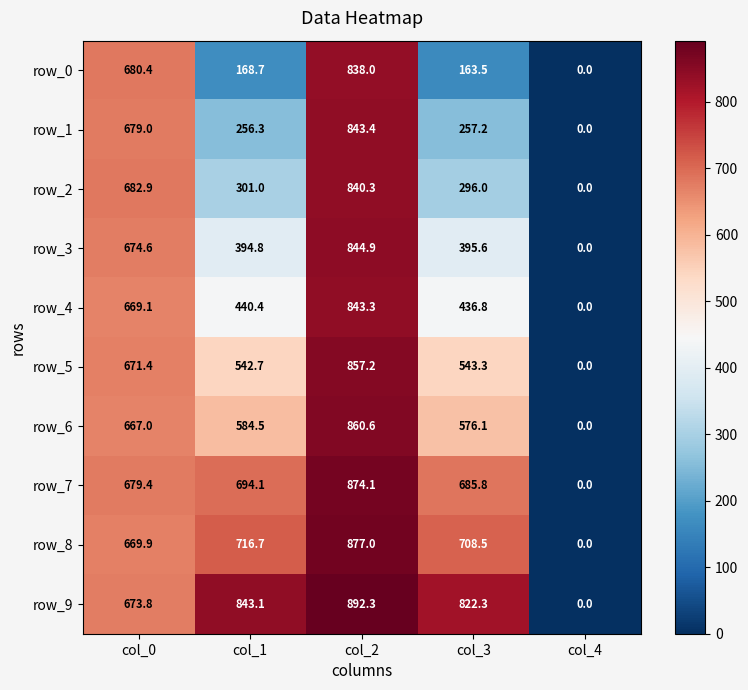

List the labels in order of row_9 value, smallest first.

col_4, col_0, col_3, col_1, col_2